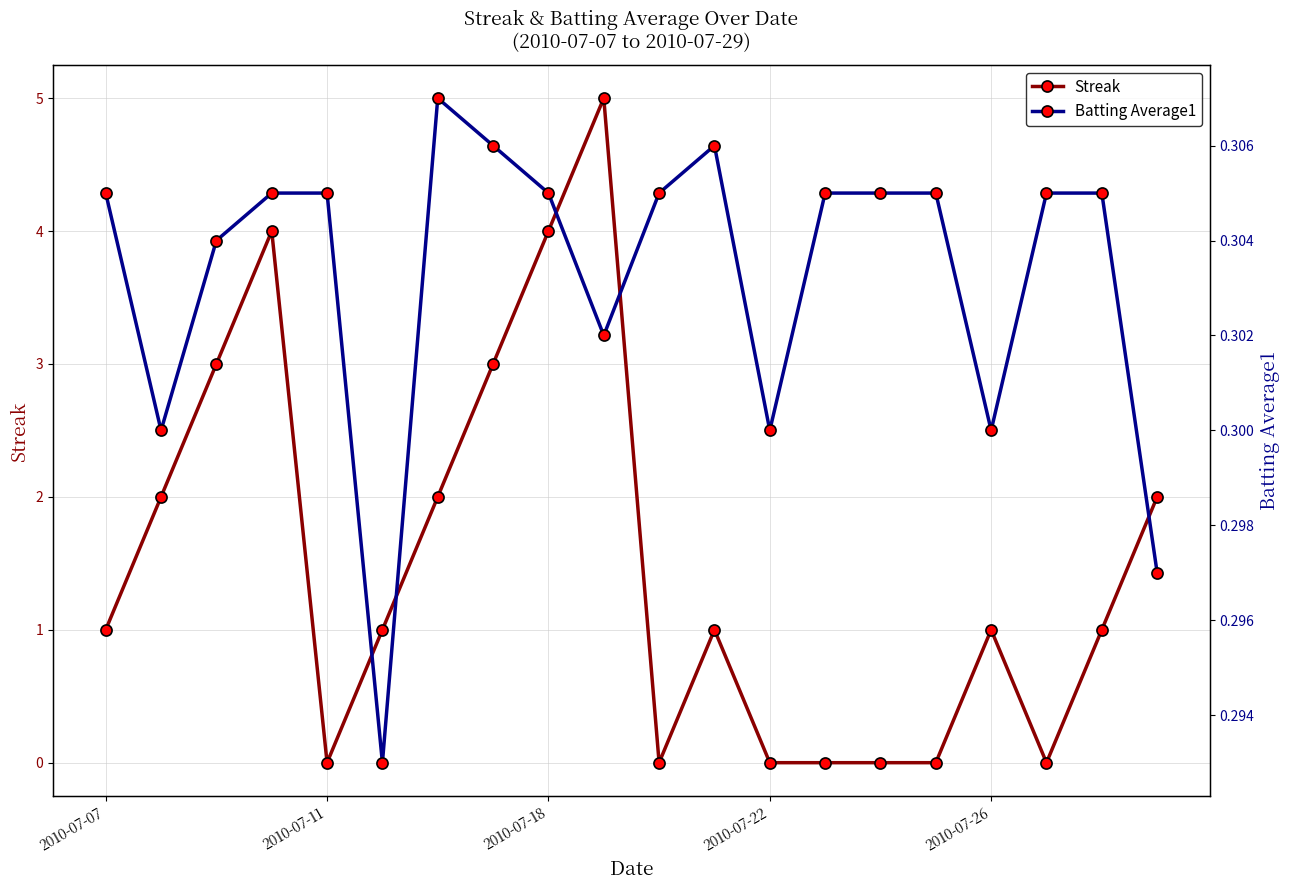

The value of Batting Average1 at 18 is 0.5. True or false?

False